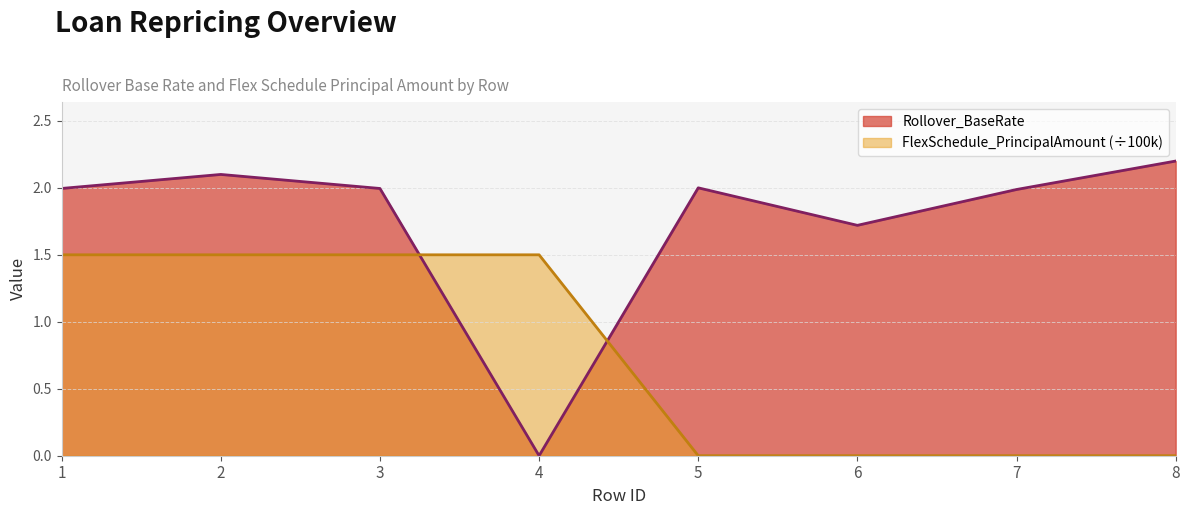

Does the chart display data point markers on the line(s)?

No